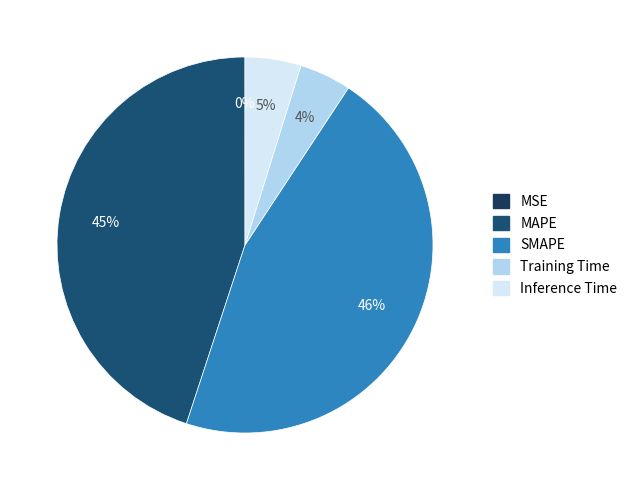

Is the sum of Training Time and SMAPE greater than half?

Yes